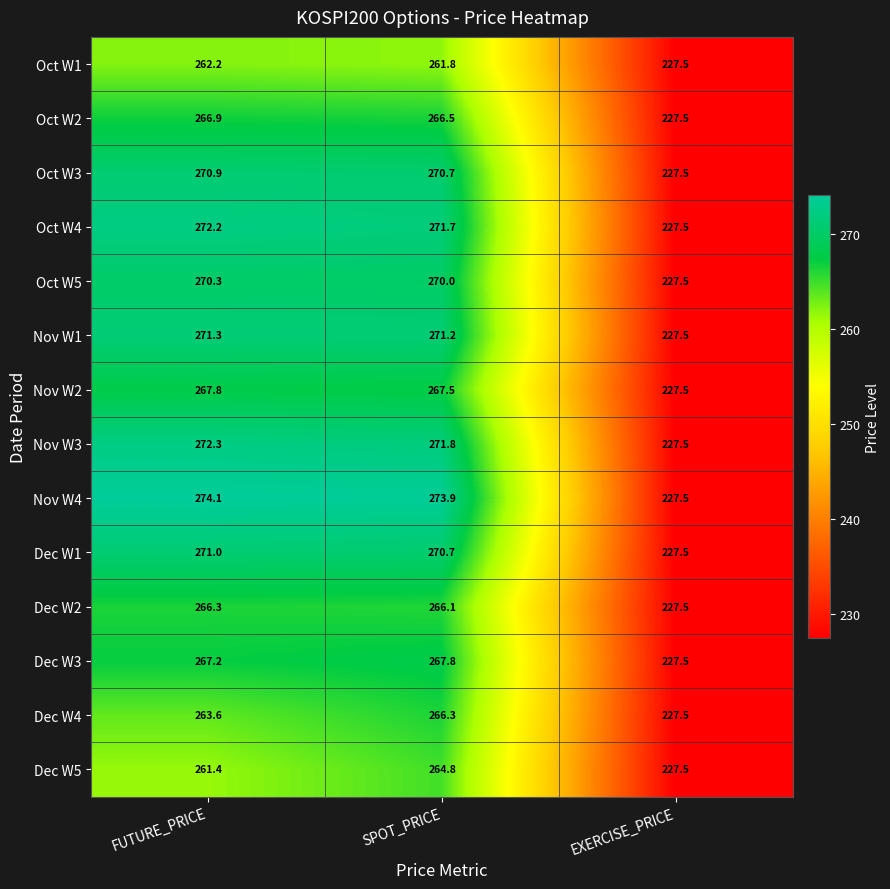

Which series has the widest spread of values?

Nov W4